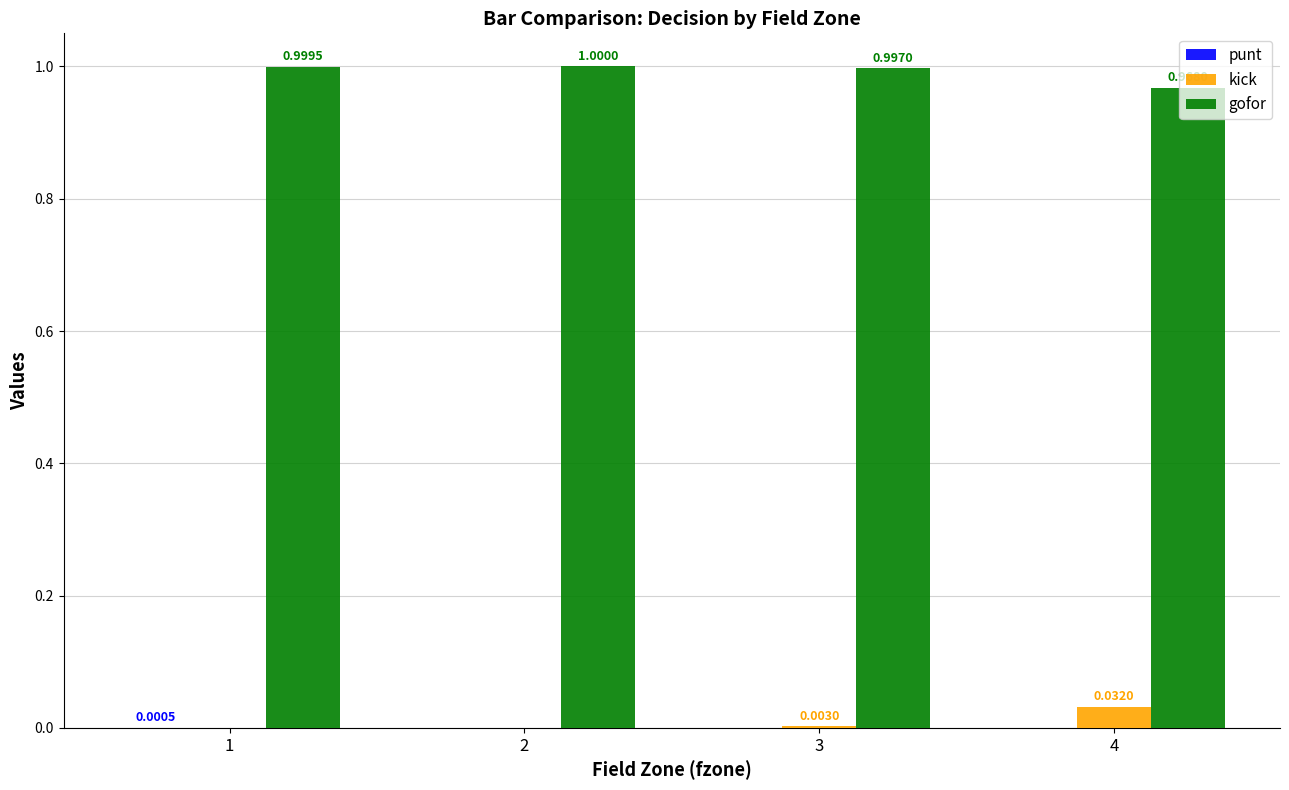

How many groups of bars are there?

4